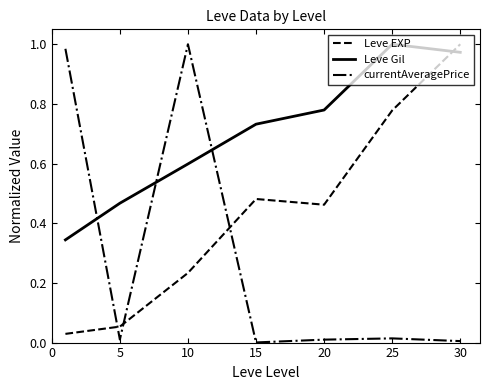

List the series in order of their overall mean, highest first.

Leve Gil, Leve EXP, currentAveragePrice